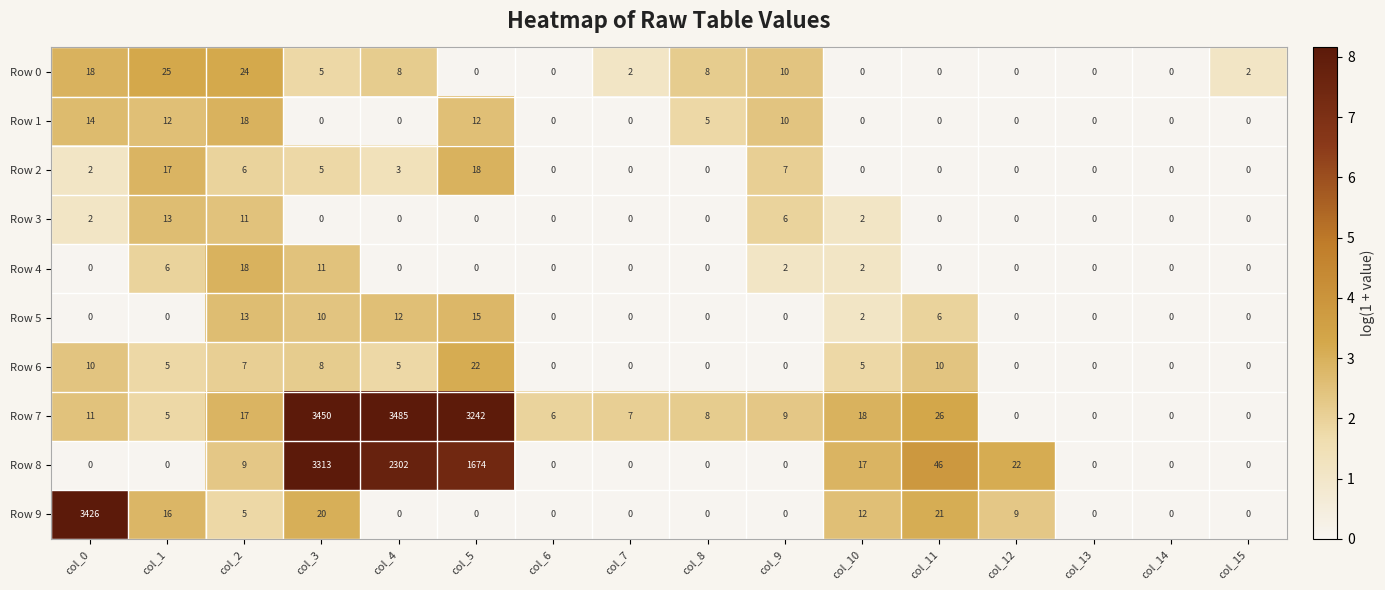

The value of Row 2 at col_10 is -9. True or false?

False